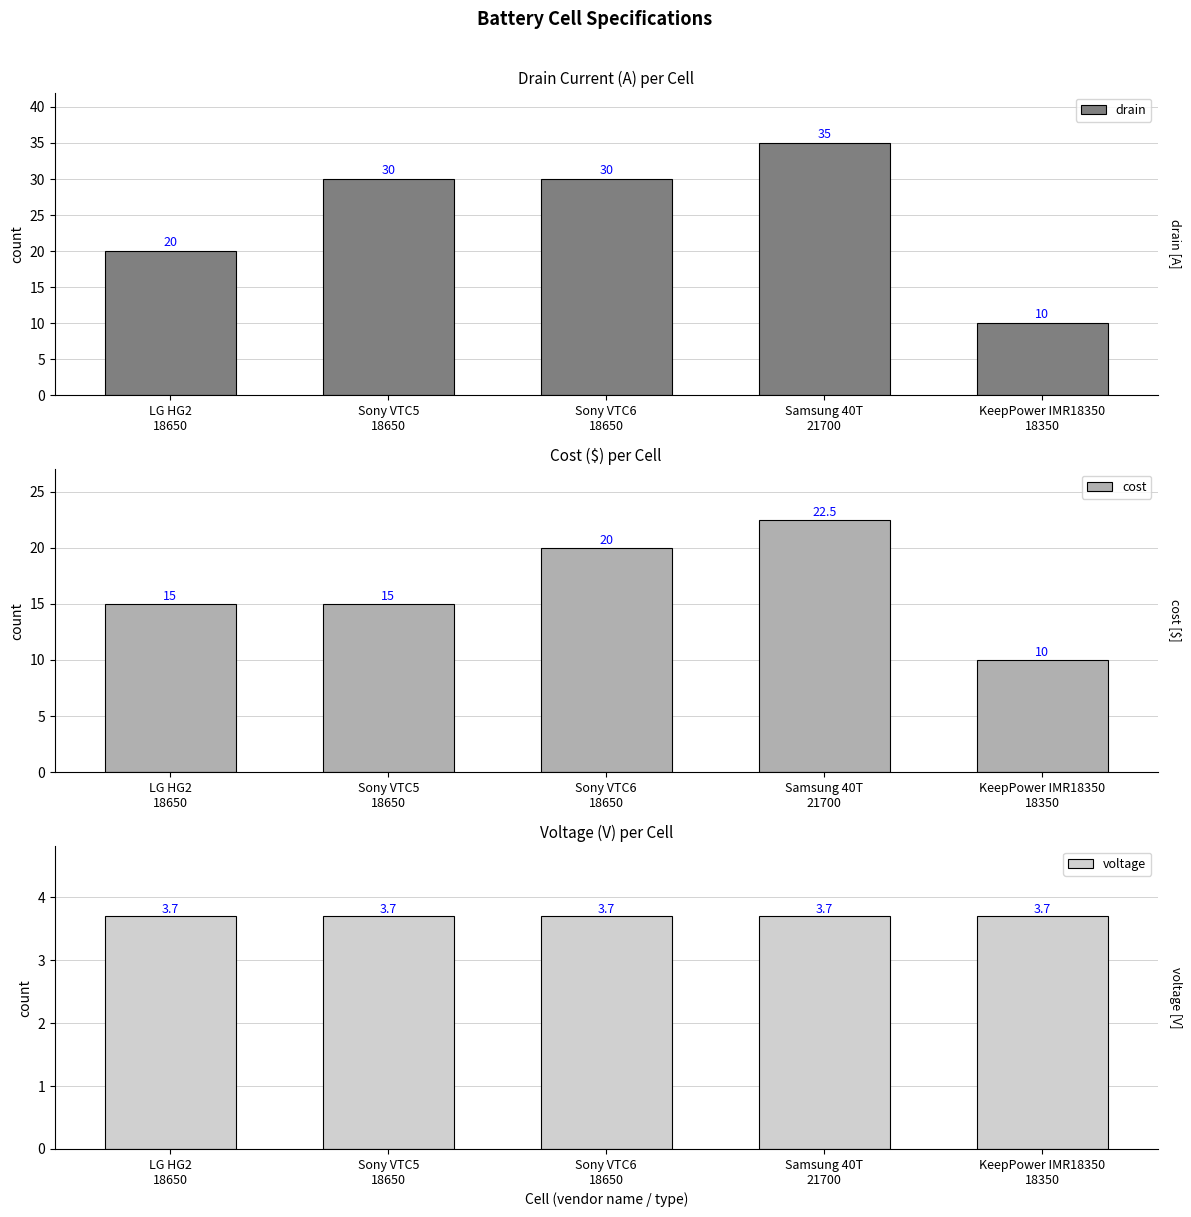

At which category does the chart reach its peak across all series?

Samsung 40T
21700